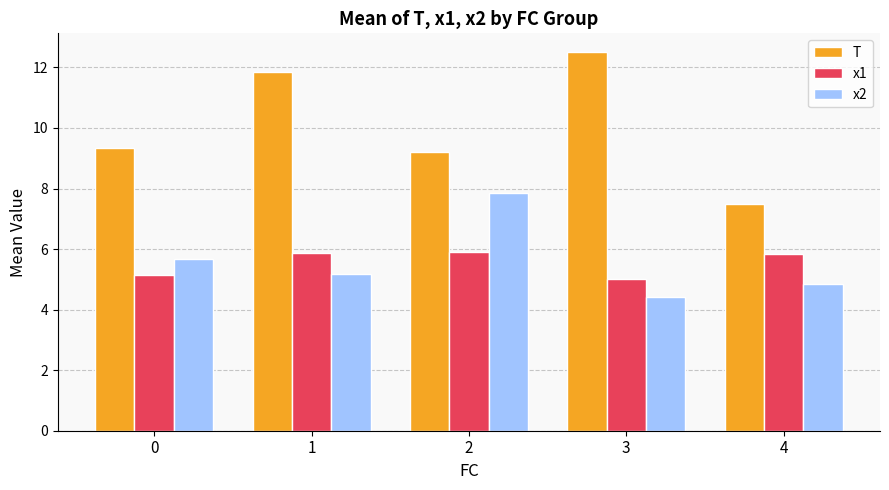

What is the maximum value for x2?

7.9